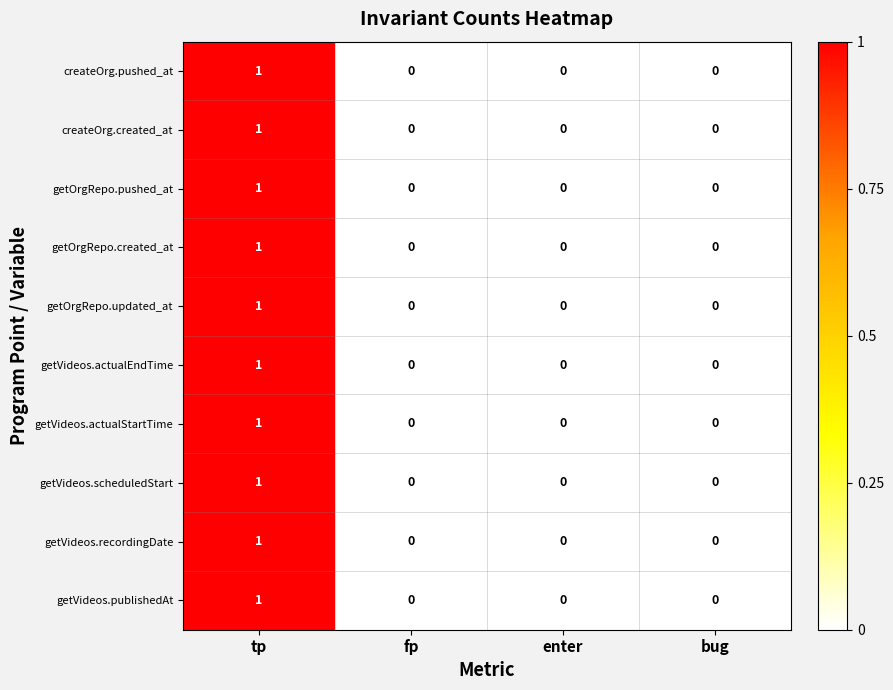

Which category has the highest value across all series?

tp